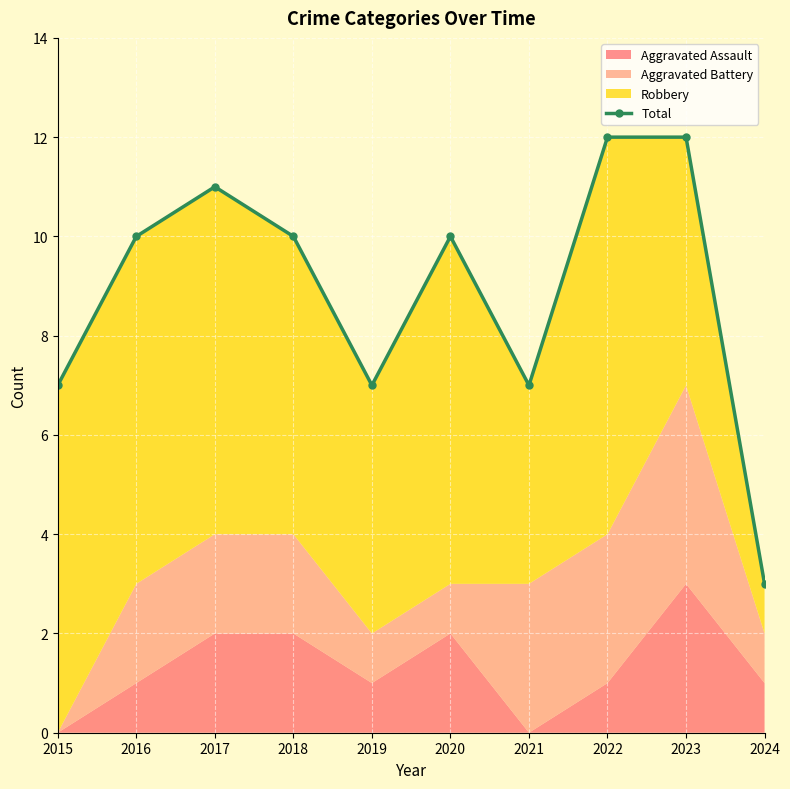

List the labels in order of value, largest first.

2022, 2023, 2017, 2016, 2018, 2020, 2015, 2019, 2021, 2024